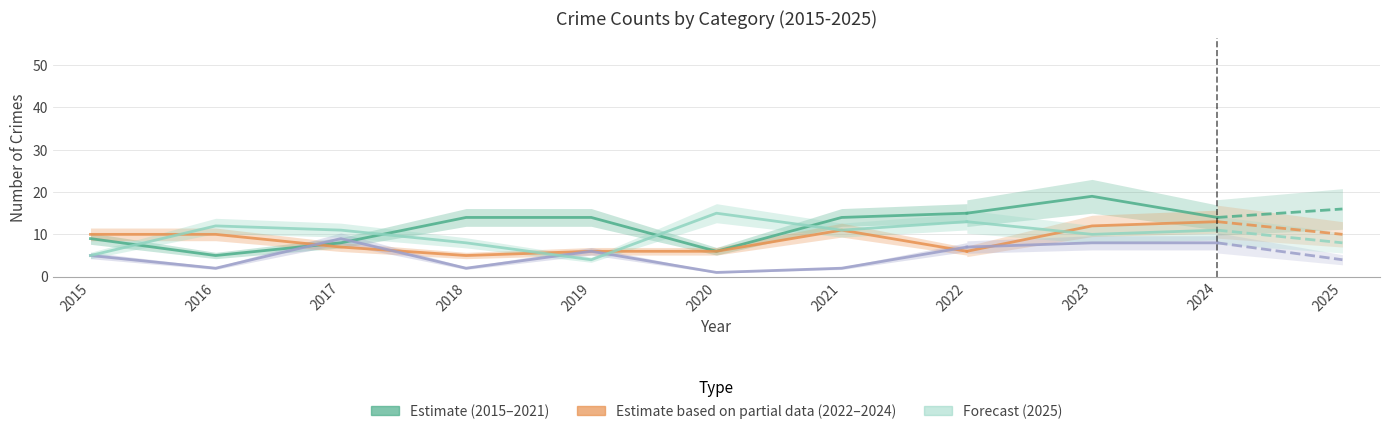

At which category does Aggravated Battery reach its first local valley?

2018